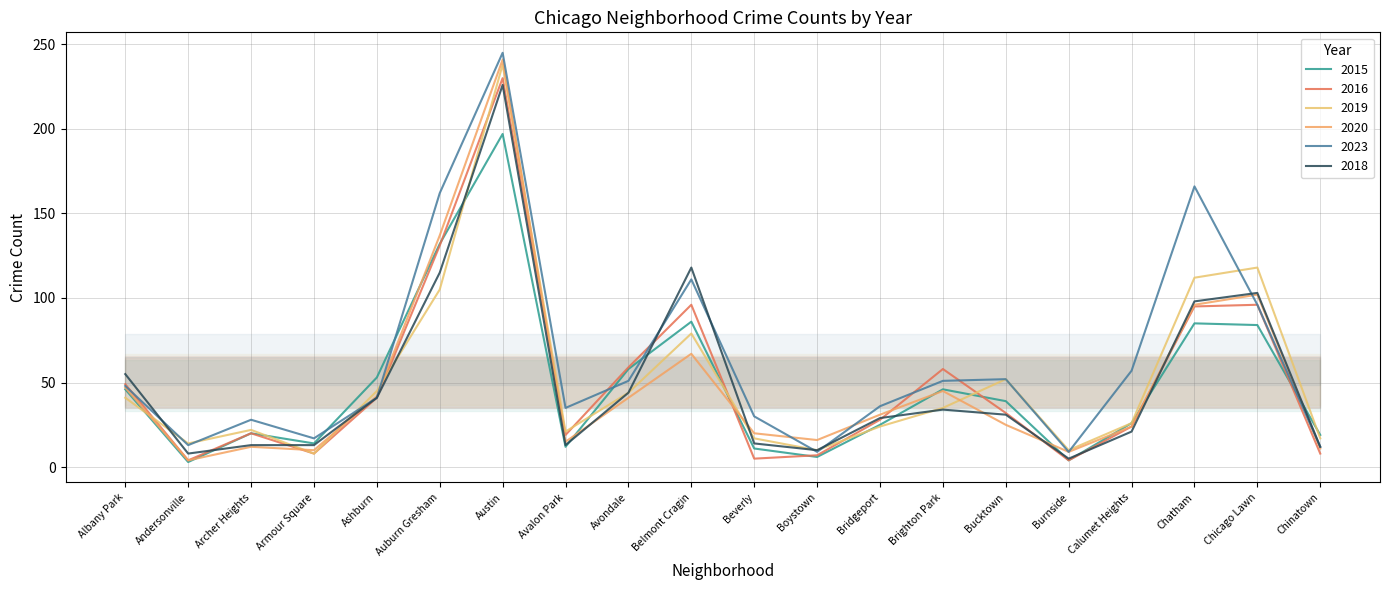

Count the number of categories in the chart.

20